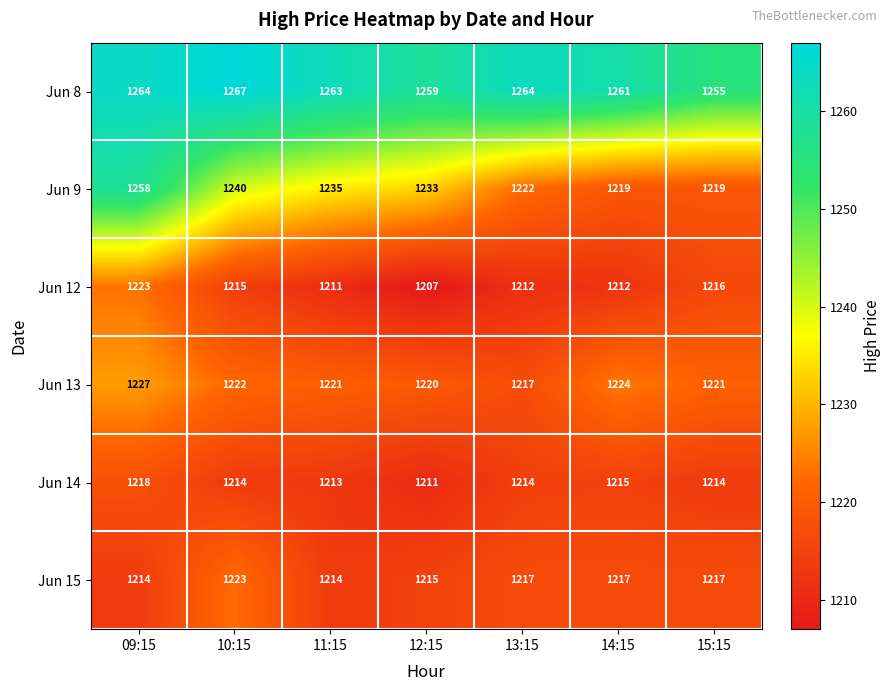

Rank the series at 14:15 from lowest to highest value.

Jun 12, Jun 14, Jun 15, Jun 9, Jun 13, Jun 8